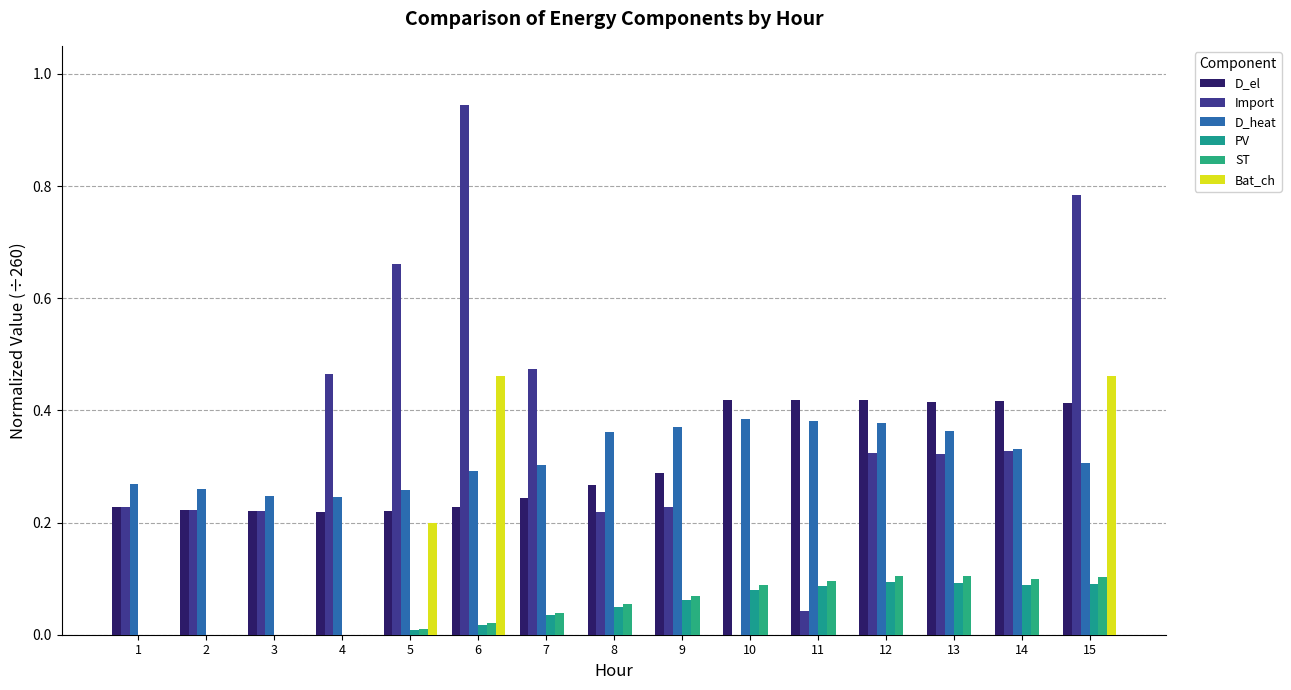

Is it true that Import equals 0.0 at 11?

False